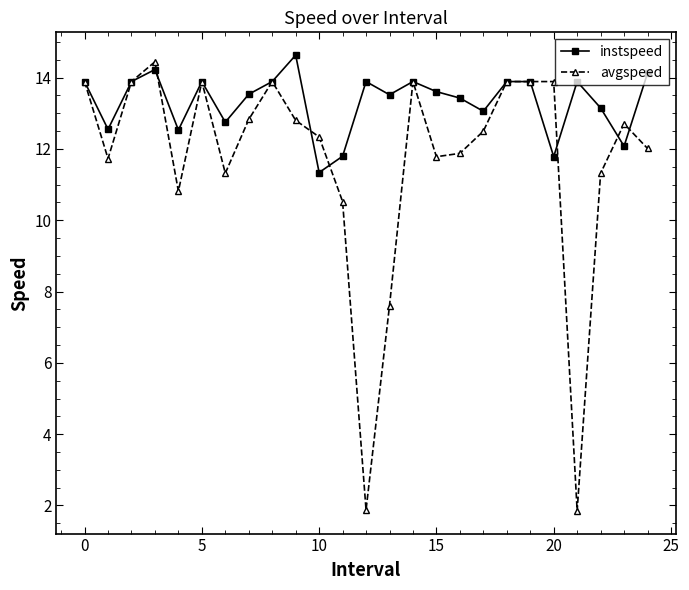

How many lines are shown in the chart?

2